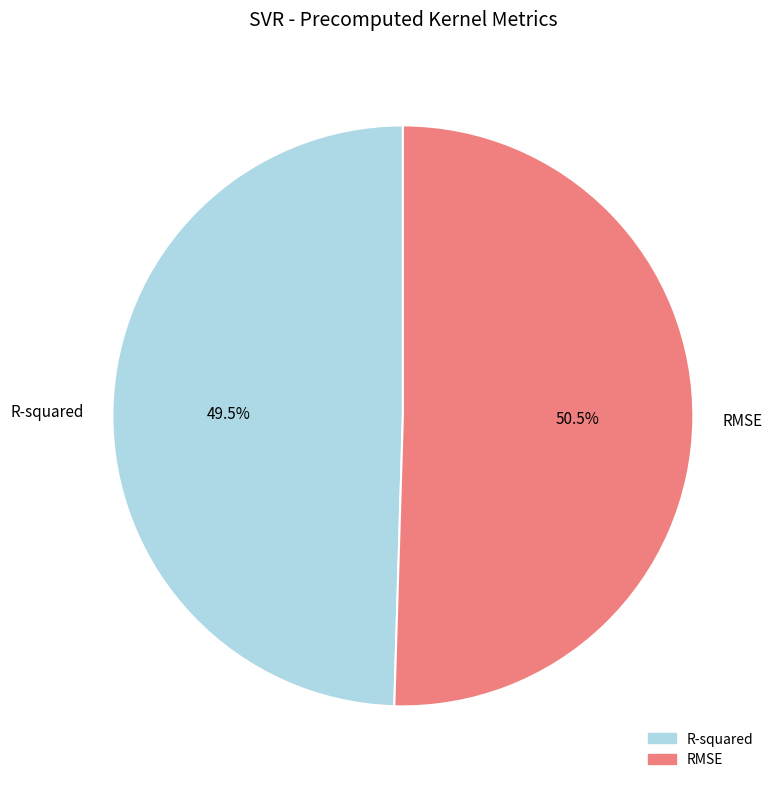

How many slices are in this pie chart?

2